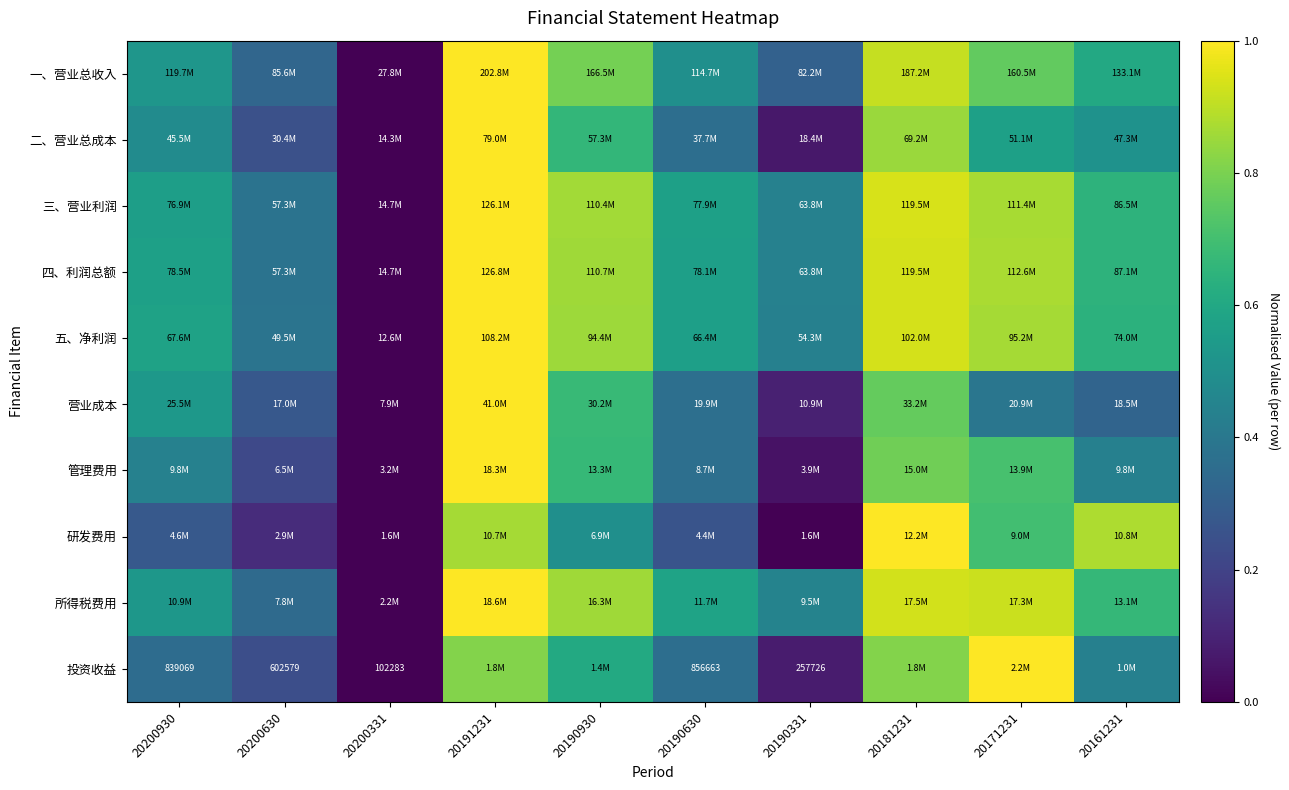

What value does the 研发费用 series have at 20190630?

0.3